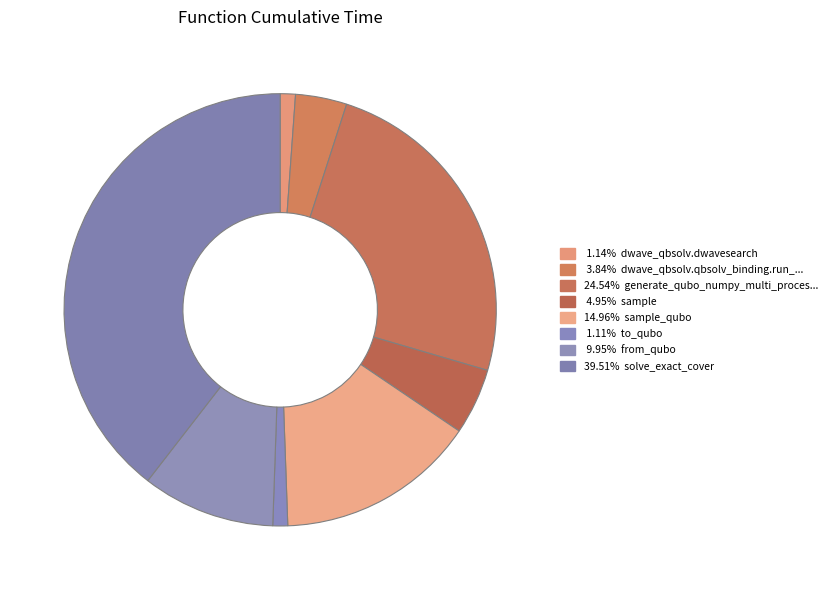

How many segments does this pie chart have?

8